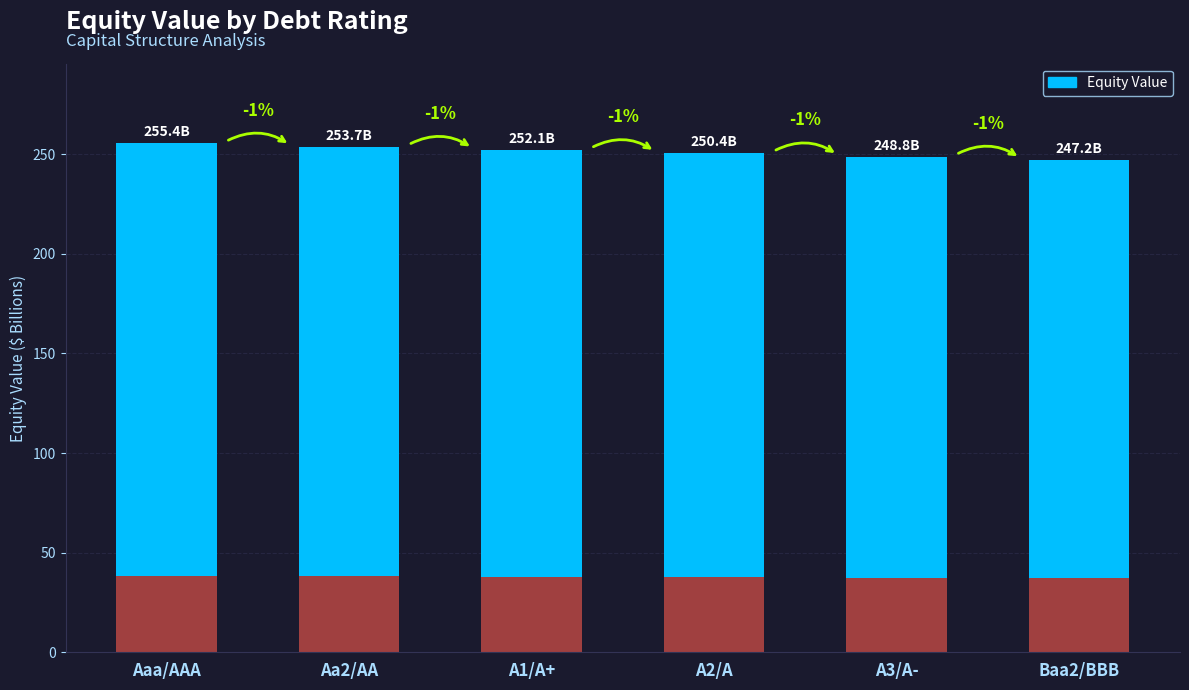

Which category has the highest value across all series?

Aaa/AAA